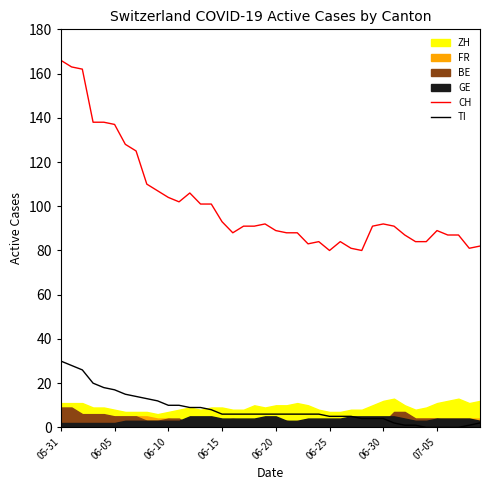

True or false: TI has a value of 30 at 05-31.

True